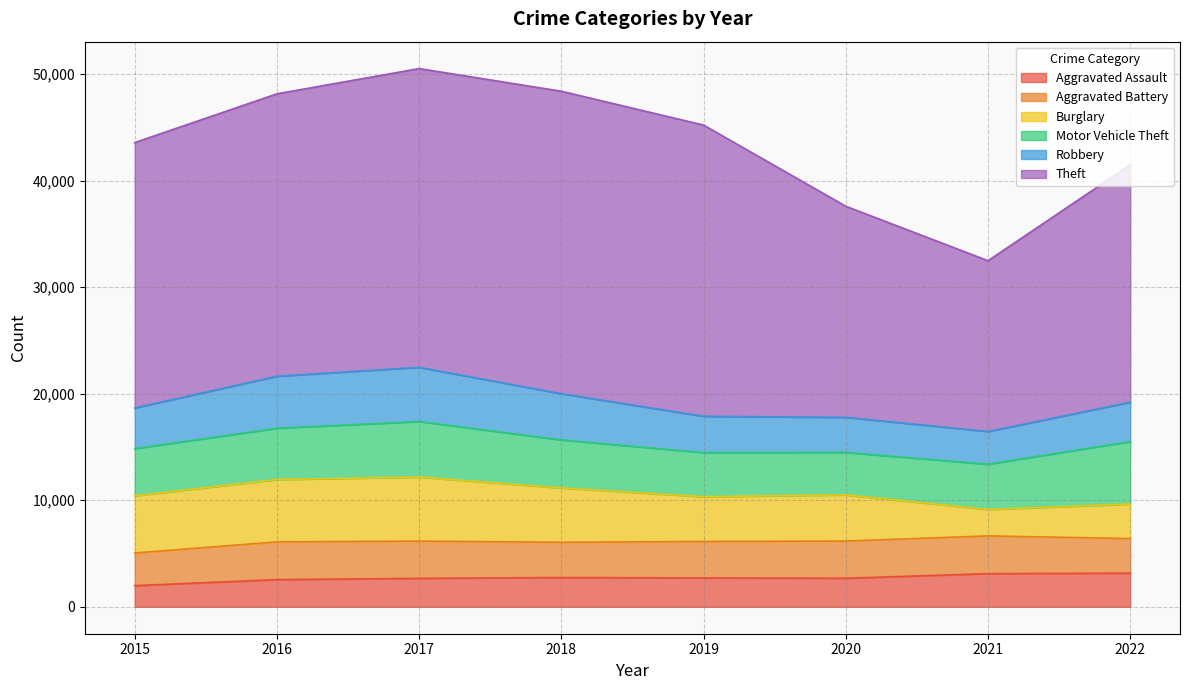

At which category is the sum across all series the highest?

2017